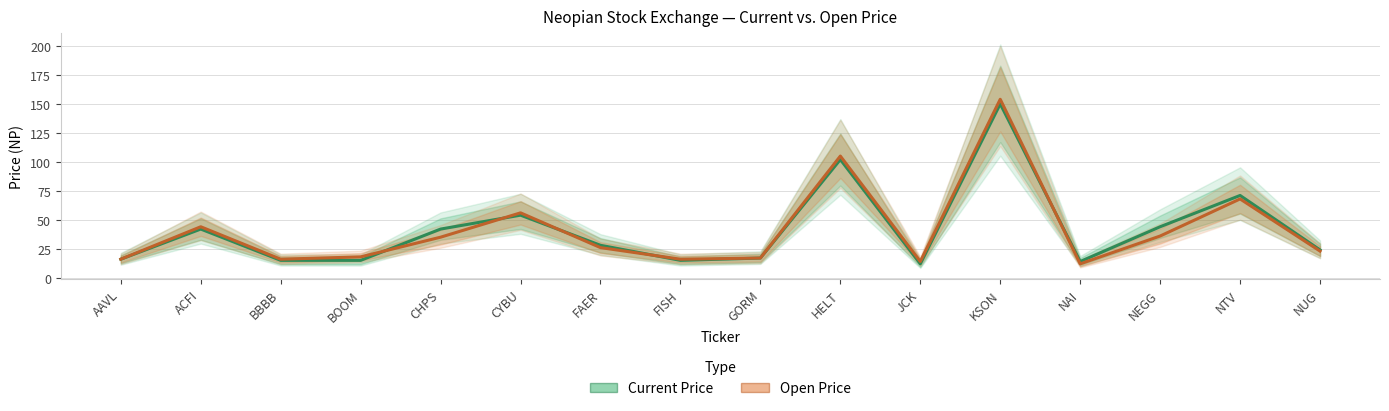

At which category does Current Price reach its first local valley?

FISH